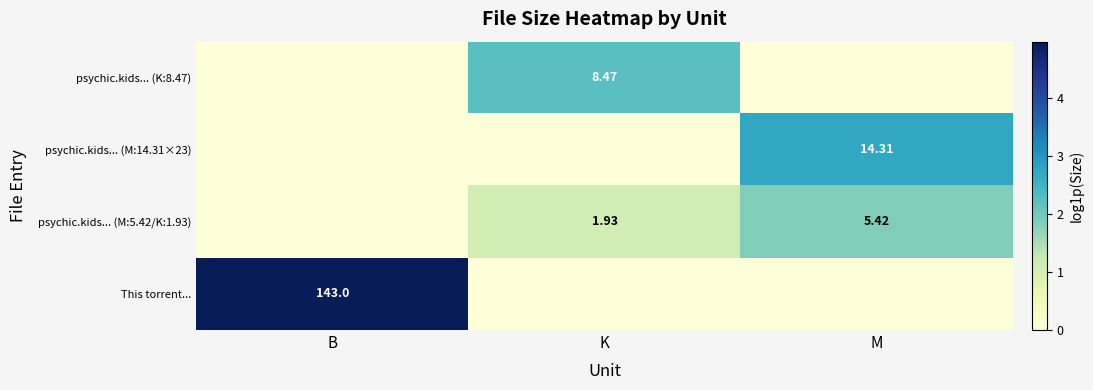

List the labels in order of psychic.kids... (M:5.42/K:1.93) value, smallest first.

B, K, M